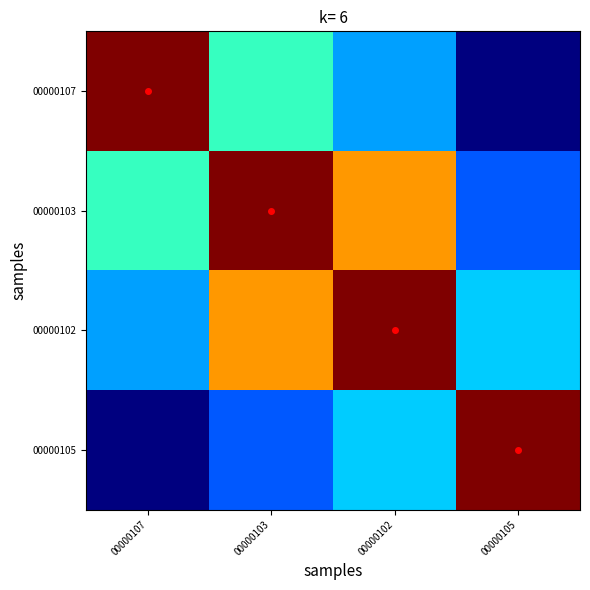

At which category is the sum across all series the highest?

00000103